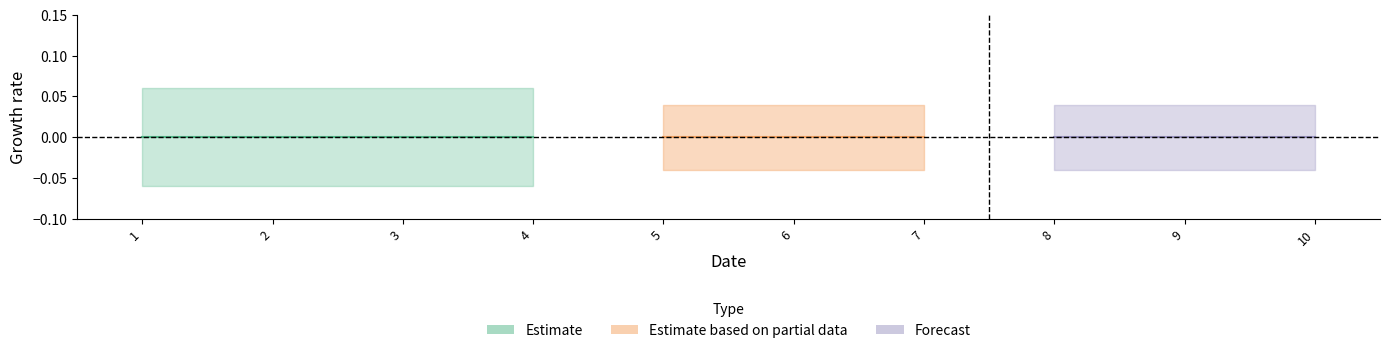

Reading right to left, transcribe all the data shown in this chart.

col_1: 10=0	9=0	8=0	7=0	6=0	5=0	4=1	3=1	2=1	1=1
col_2: 10=0	9=0	8=0	7=1	6=1	5=1	4=0	3=0	2=0	1=0
col_3: 10=1	9=1	8=1	7=0	6=0	5=0	4=0	3=0	2=0	1=0